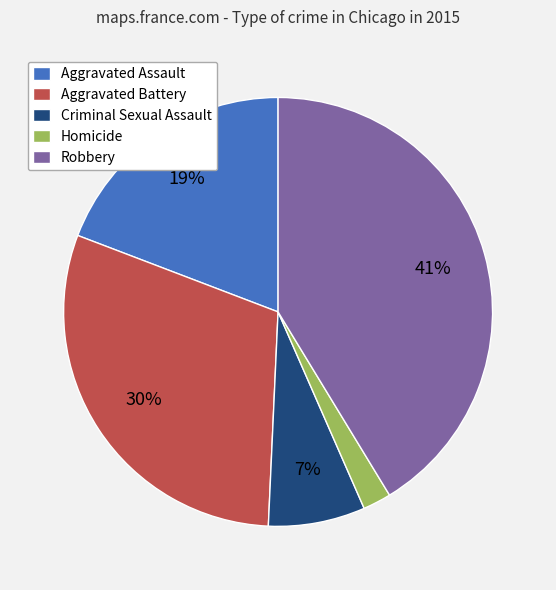

Which has a higher value, Aggravated Battery or Homicide?

Aggravated Battery